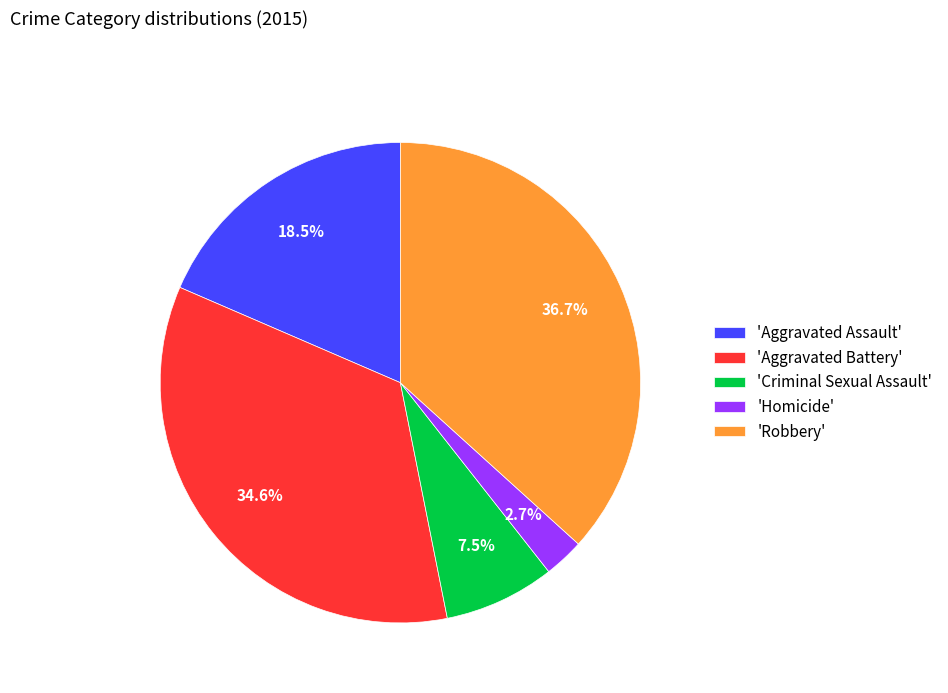

Between 'Aggravated Assault' and 'Robbery', which is larger?

'Robbery'